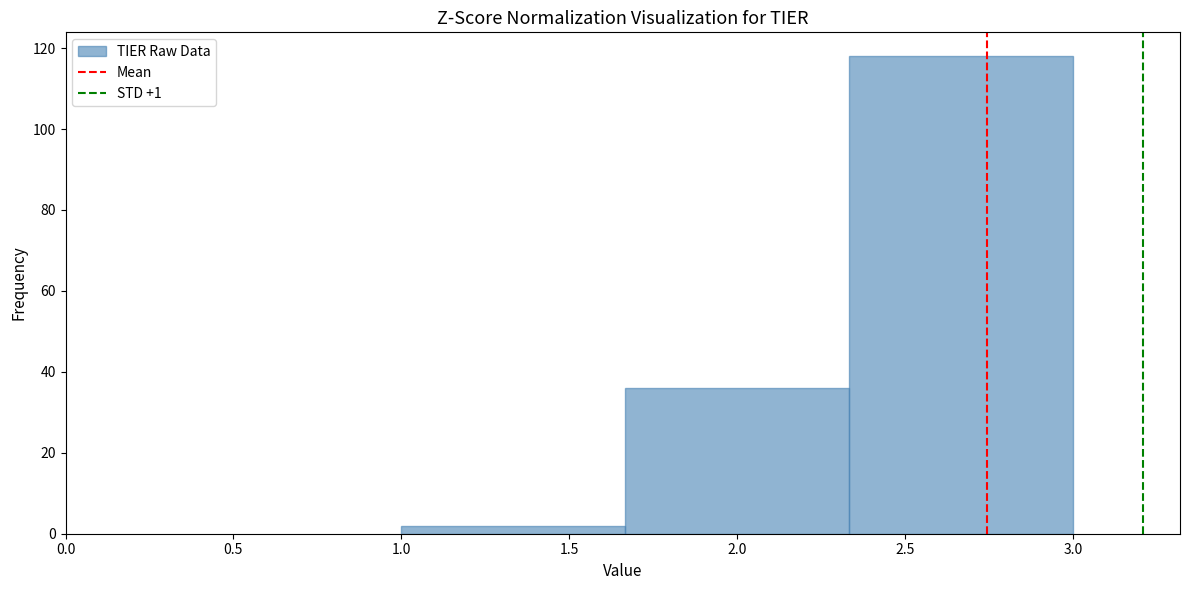

Reading left to right, list every bar in this chart as the range it spans on the x-axis followed by its height. Neither the bar edges nor the heights are printed on the chart, so give them approximately, as read against the axes.

1.00 to 1.65: 2
1.65 to 2.35: 36
2.35 to 3.00: 118